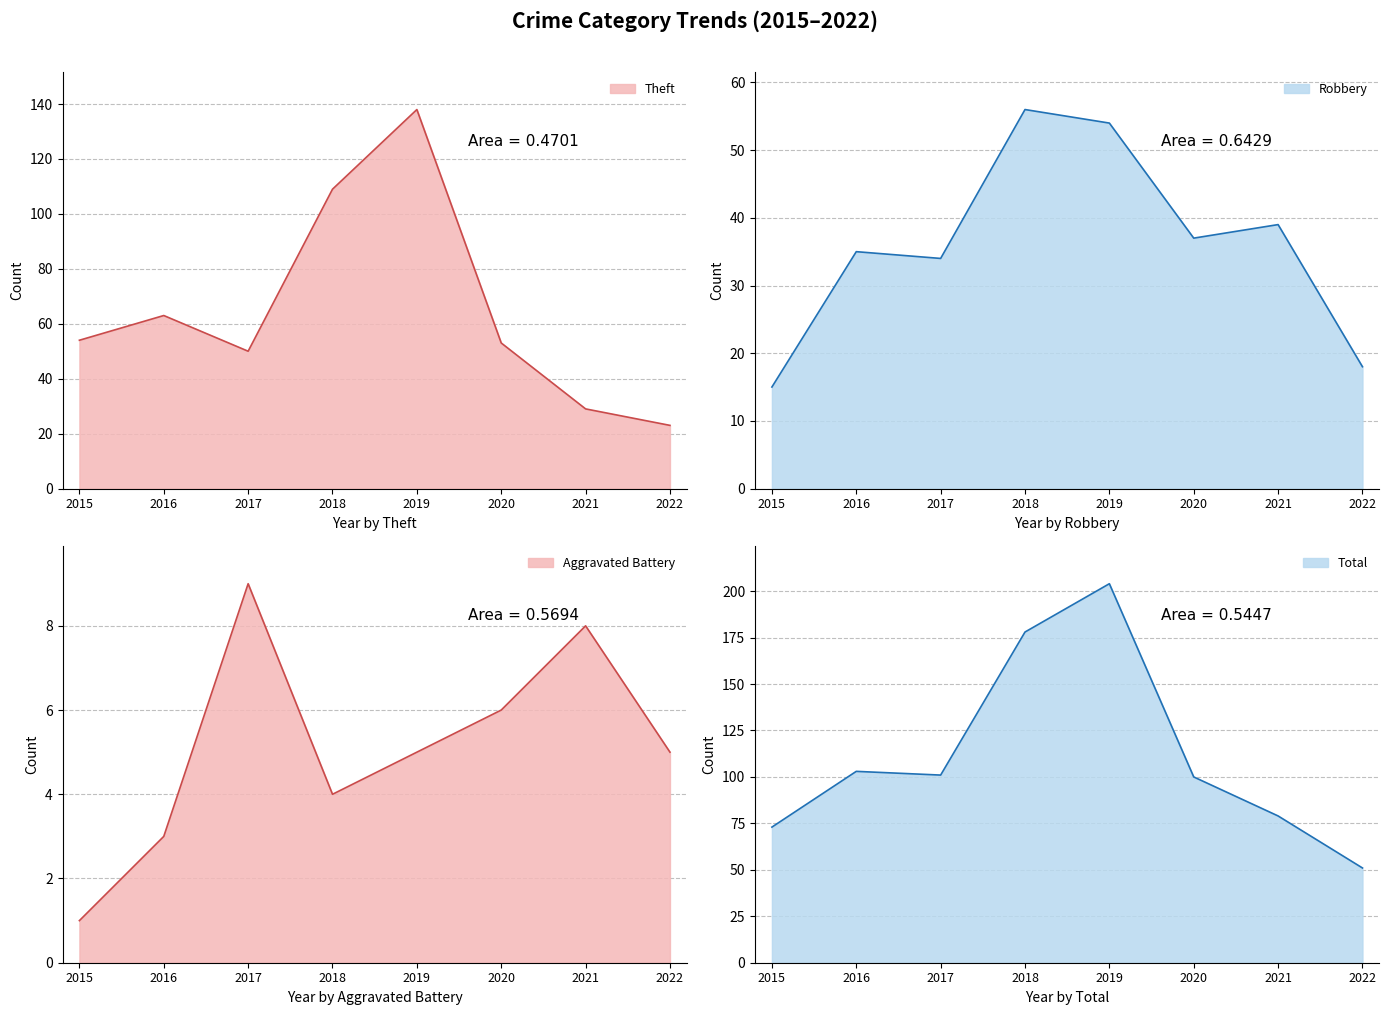

At which category is the sum across all series the highest?

2019